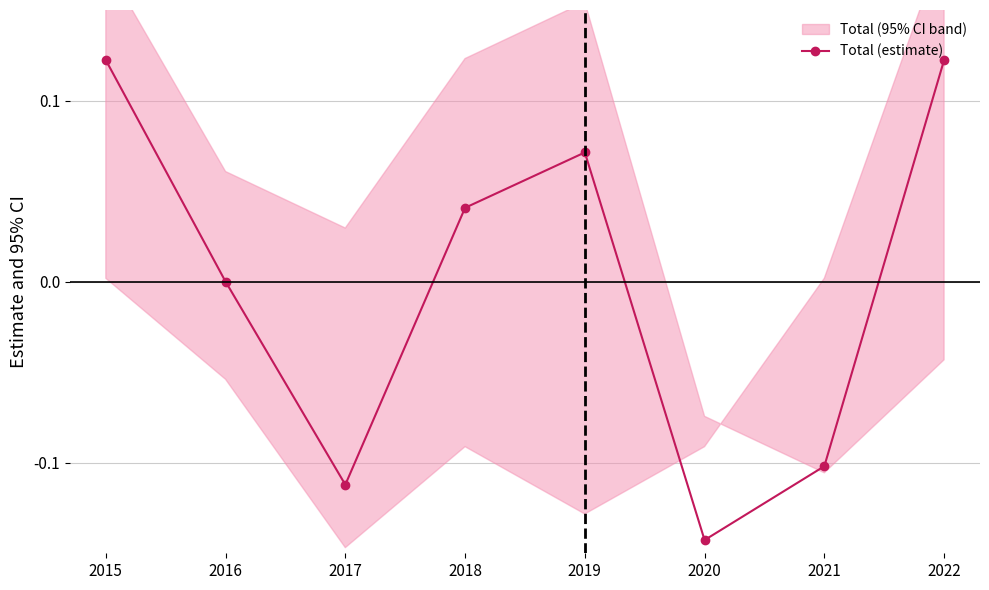

Reading left to right, transcribe all the data shown in this chart.

2015=0.1	2016=0.0	2017=-0.1	2018=0.0	2019=0.1	2020=-0.1	2021=-0.1	2022=0.1